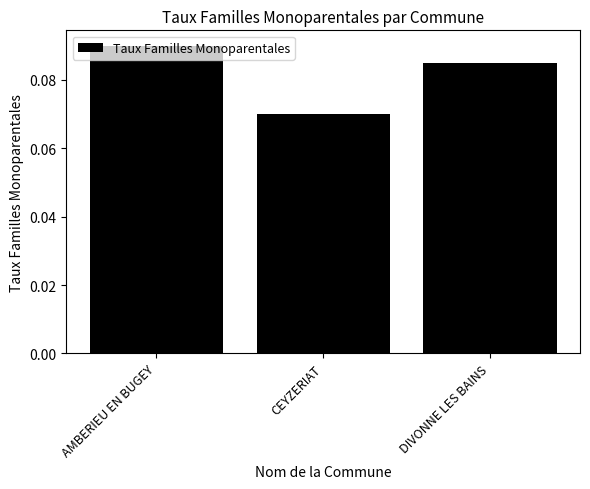

At which category does the chart reach its minimum across all series?

CEYZERIAT